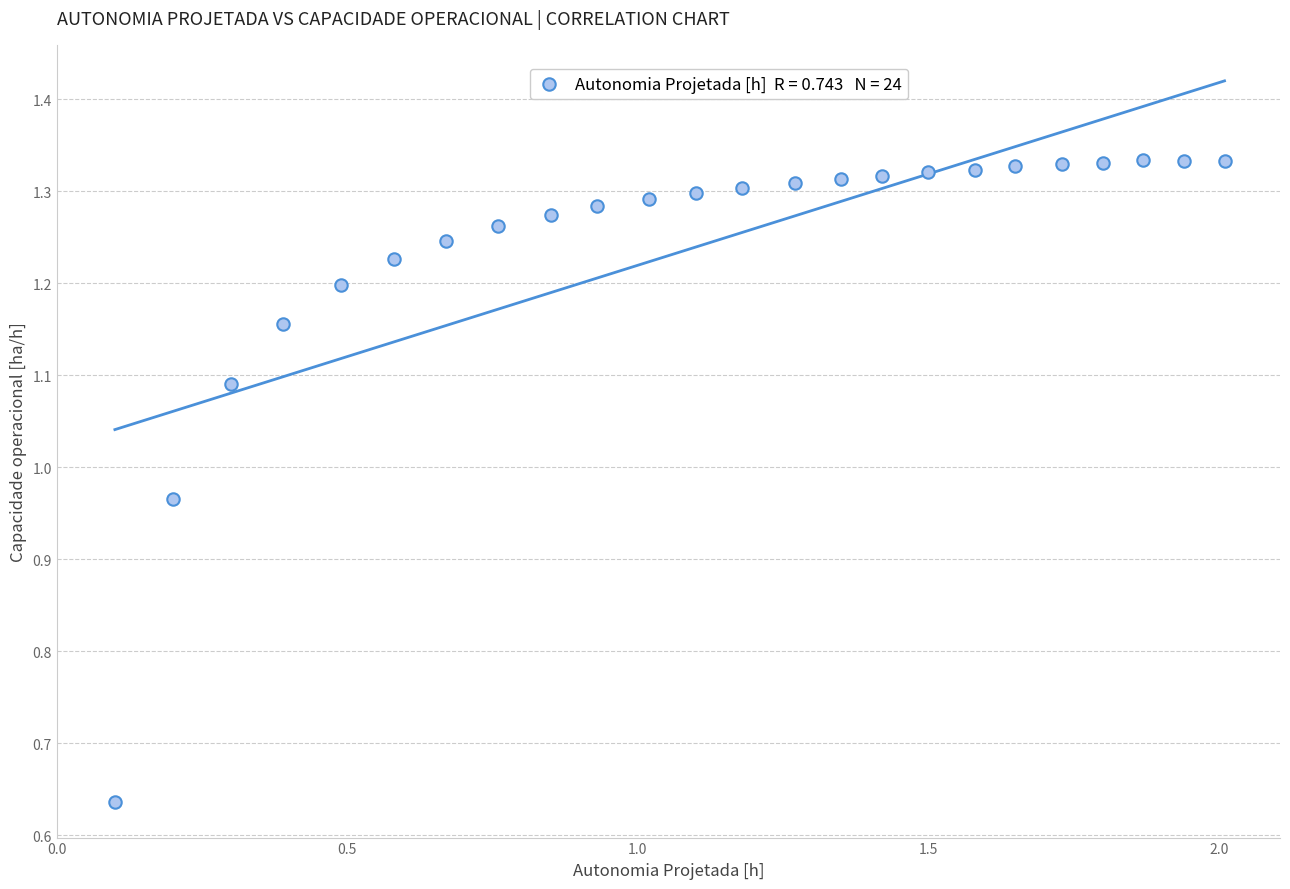

What is the range of X values (max minus min)?

1.9